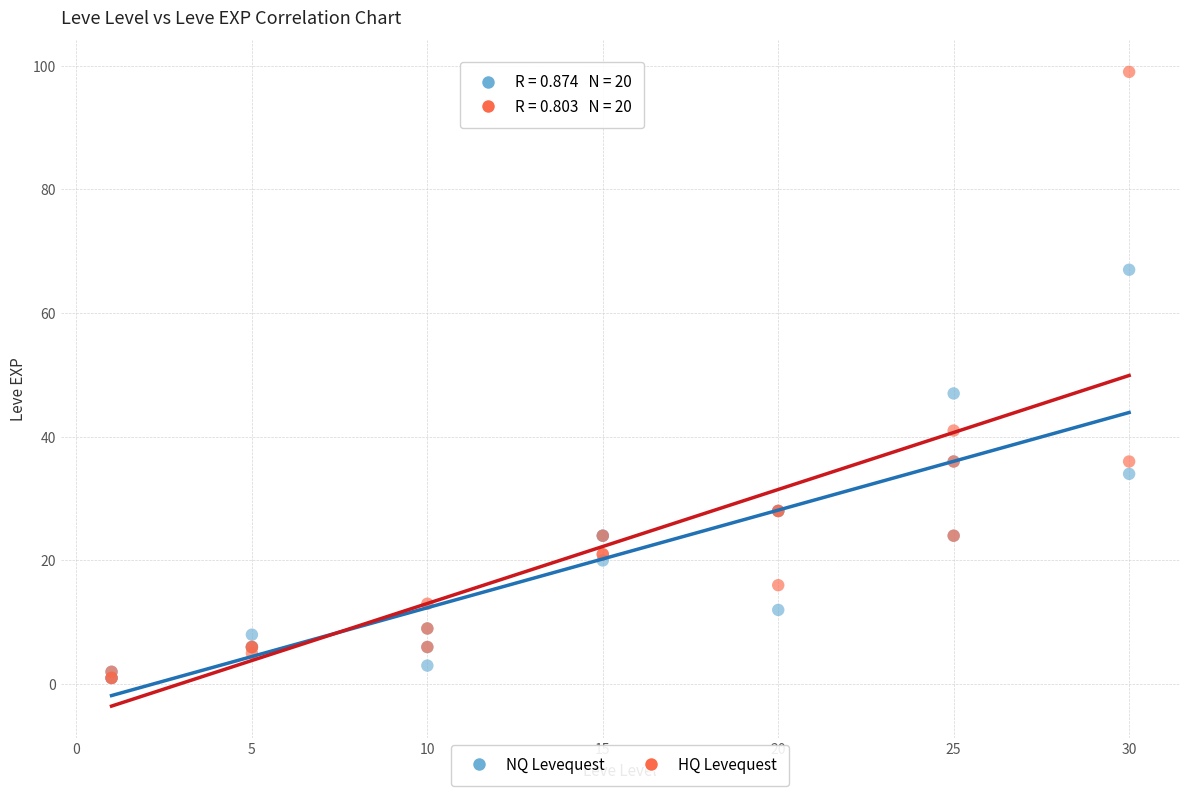

In the HQ Levequest series, what Y value is closest to 50?

41